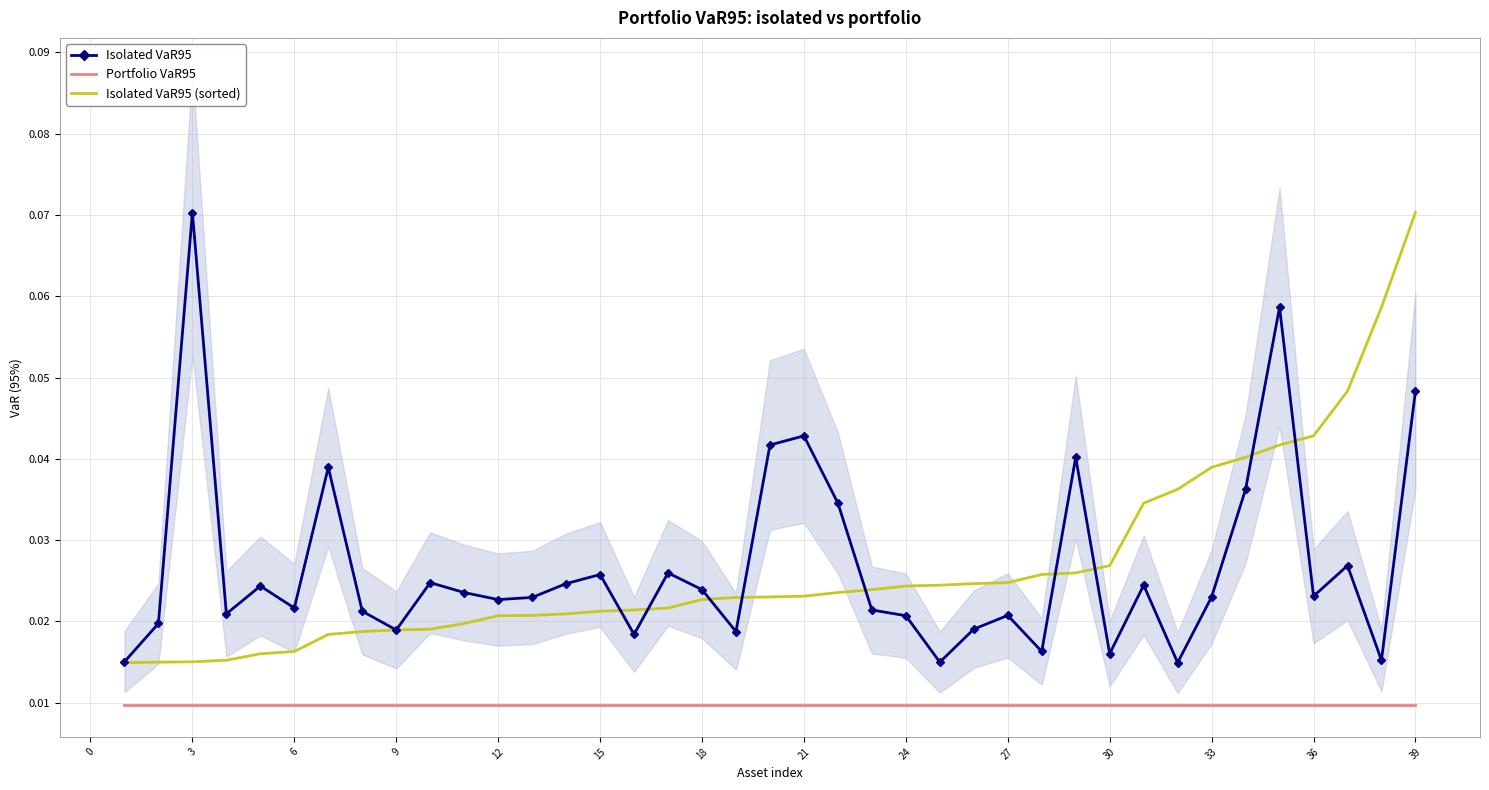

True or false: Portfolio VaR95 and Isolated VaR95 (sorted) intersect in this chart.

False